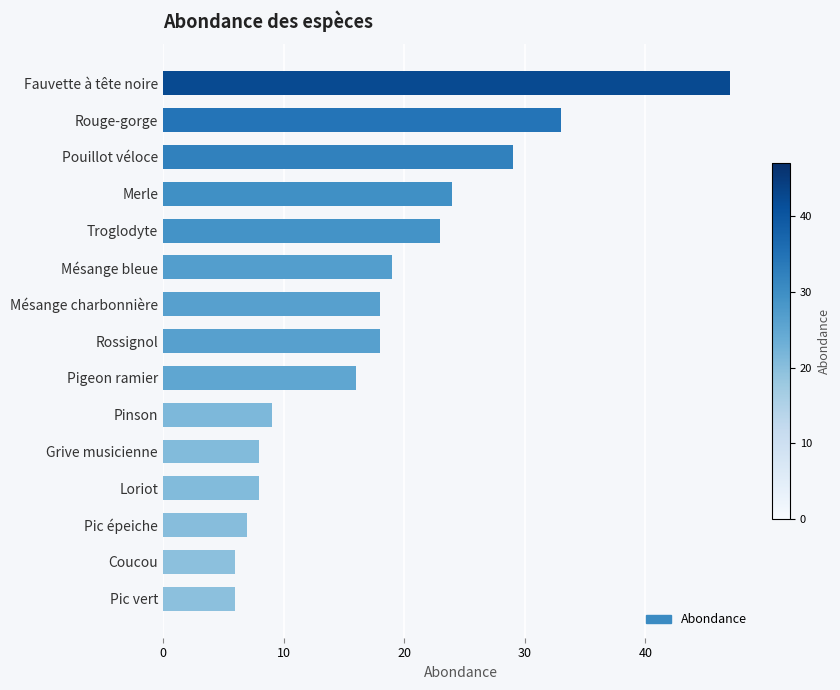

What is the change in value from Troglodyte to Pic vert?

-17